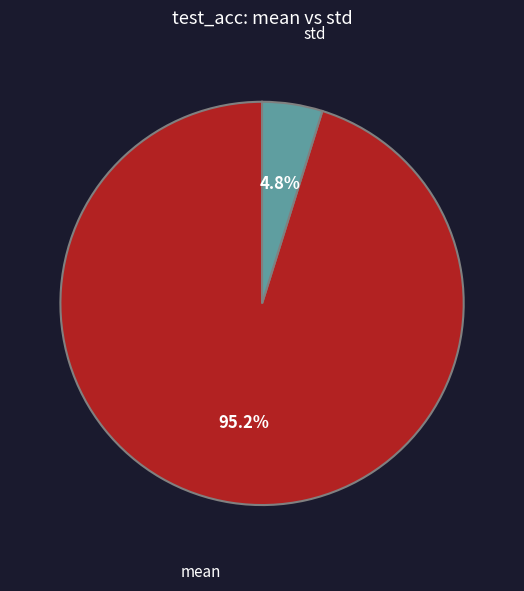

Does any single category account for the majority?

Yes